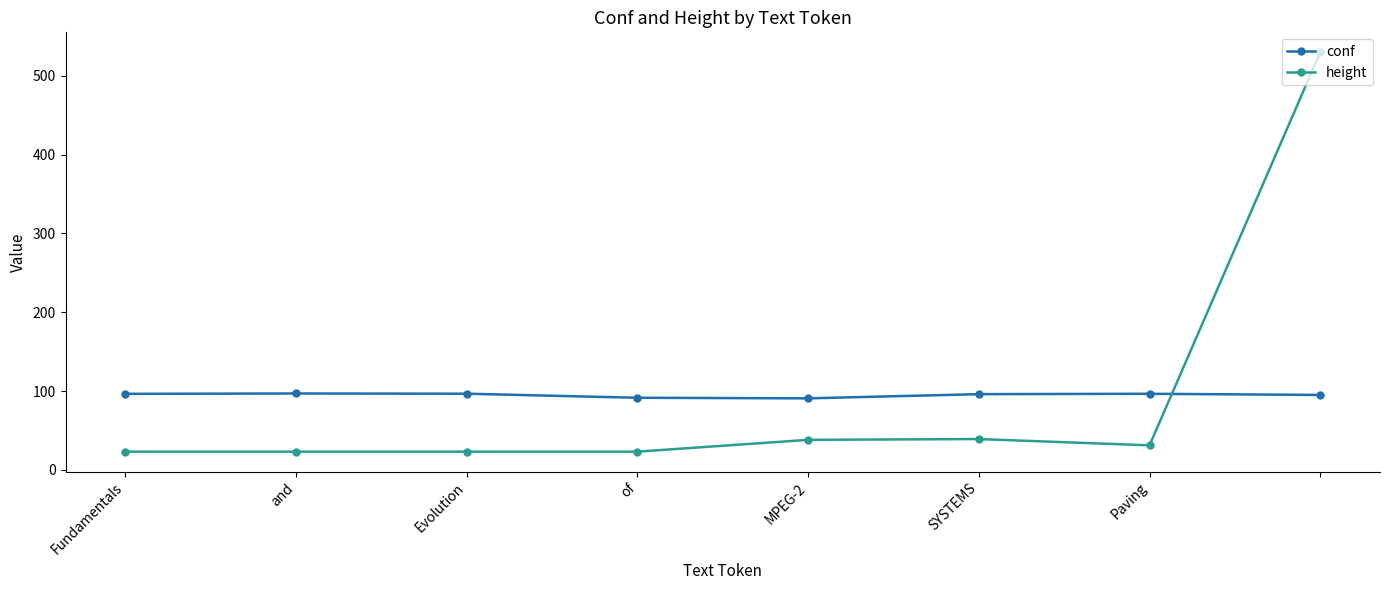

What is the sum of all height values?

730.0